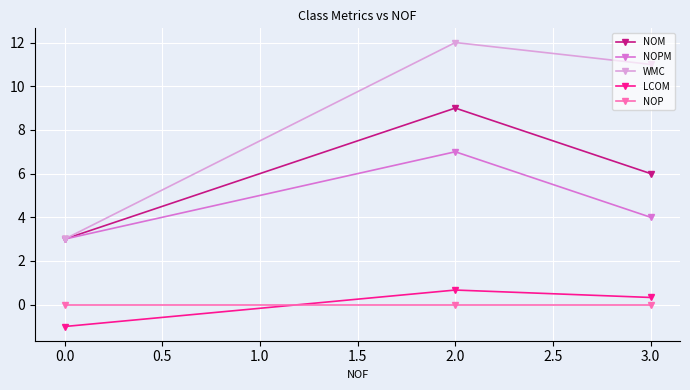

What is the label of the 1st point from the left?

0.0